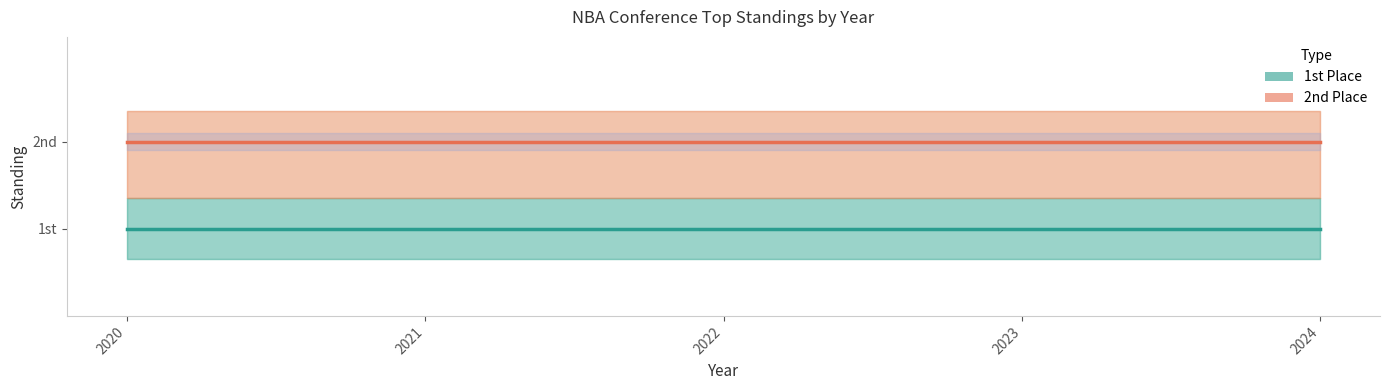

Rank the categories by 2nd Place value from lowest to highest.

2020, 2021, 2022, 2023, 2024